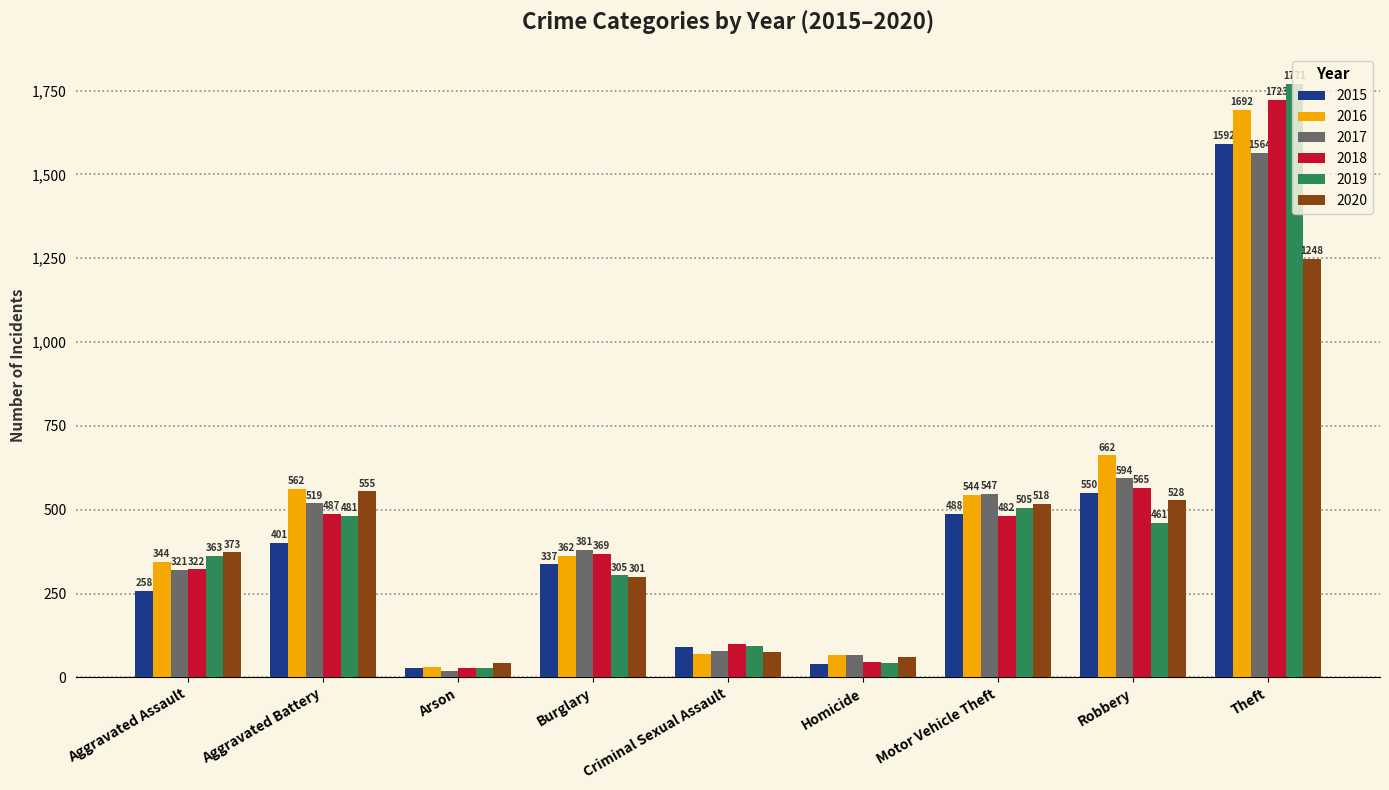

How many bars are there in total?

54